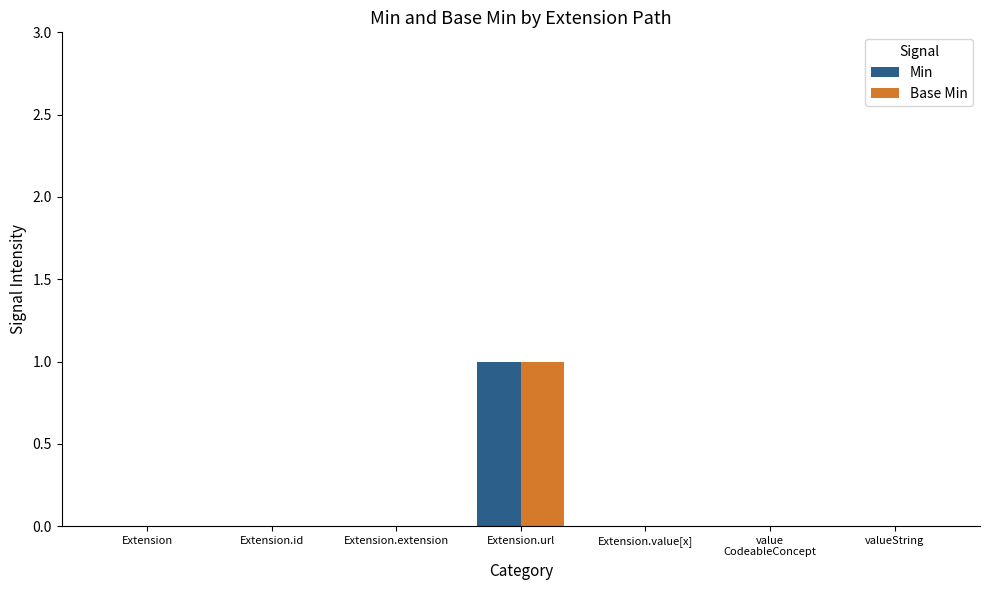

How many data points does each series have?

7